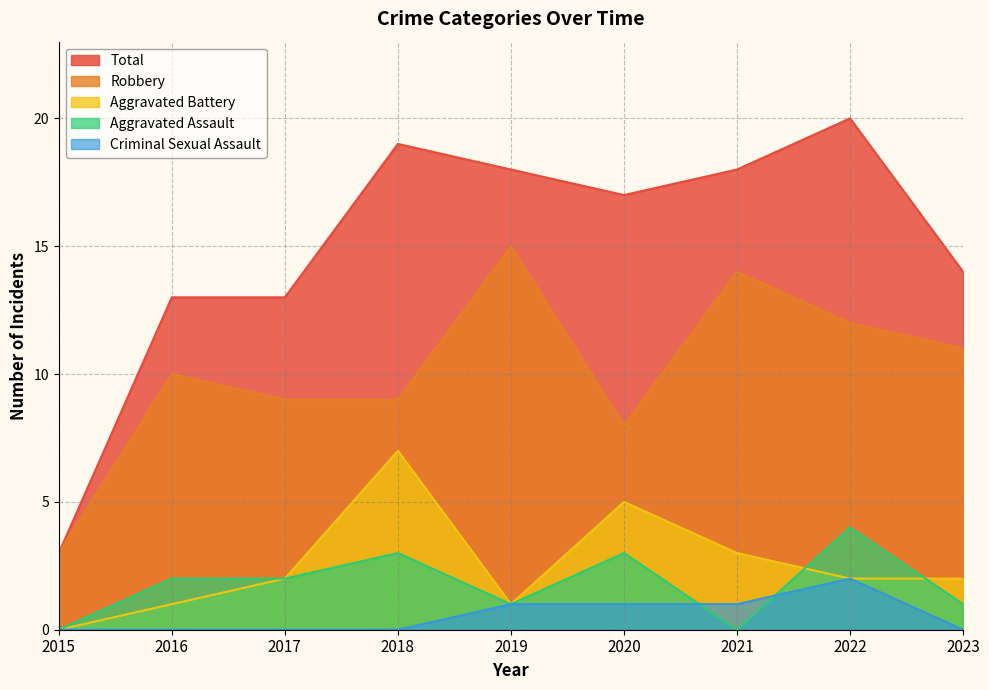

Is the value of Robbery at 2021 greater than the value of Total at 2023?

No